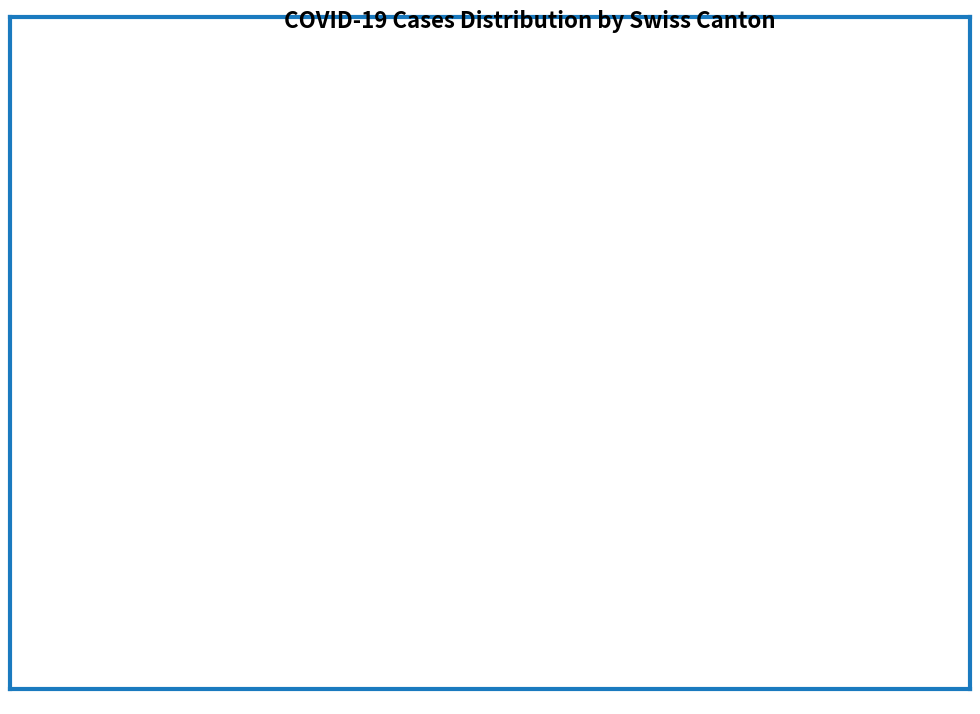

Is there any slice that represents more than half of the pie?

No